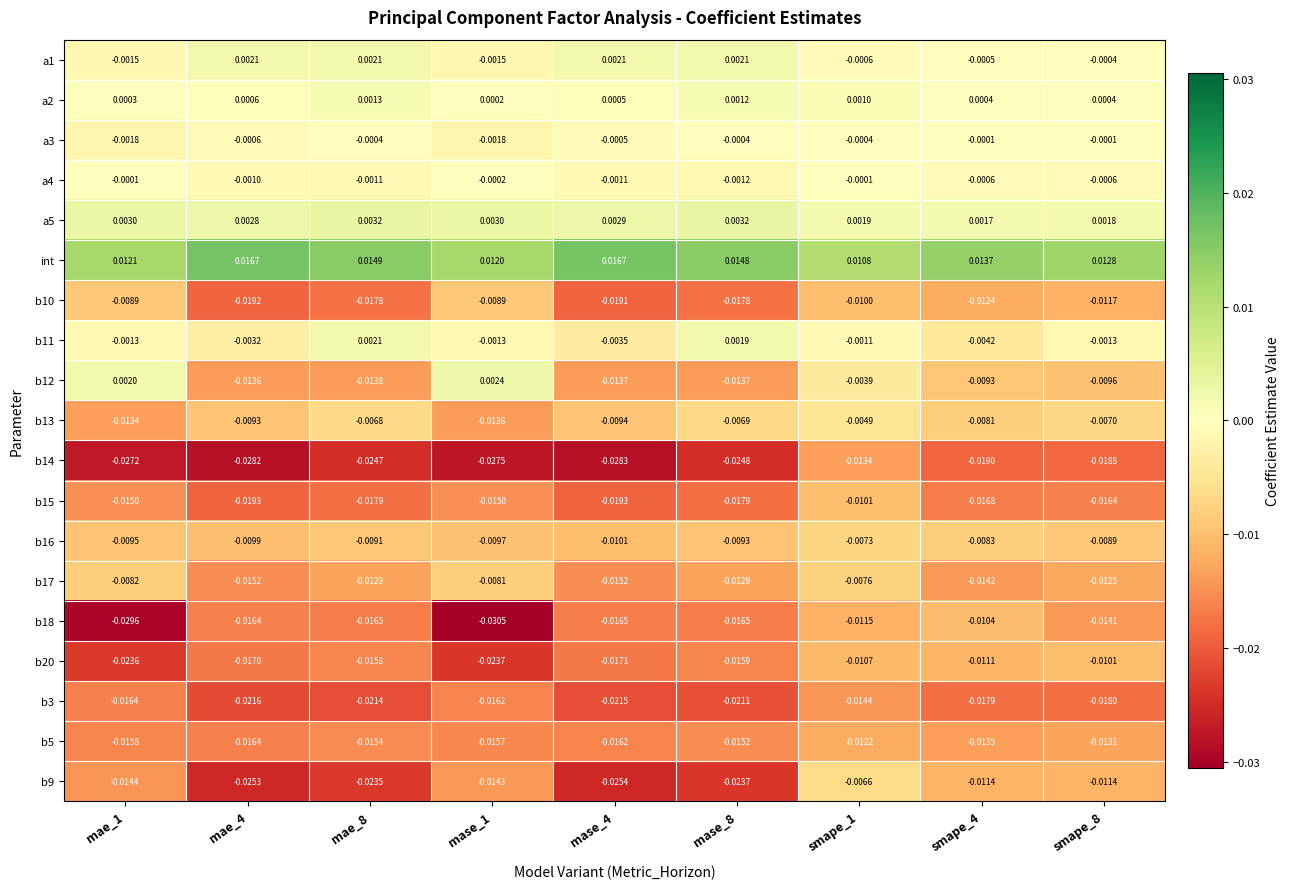

Which series has the largest total across all categories?

int